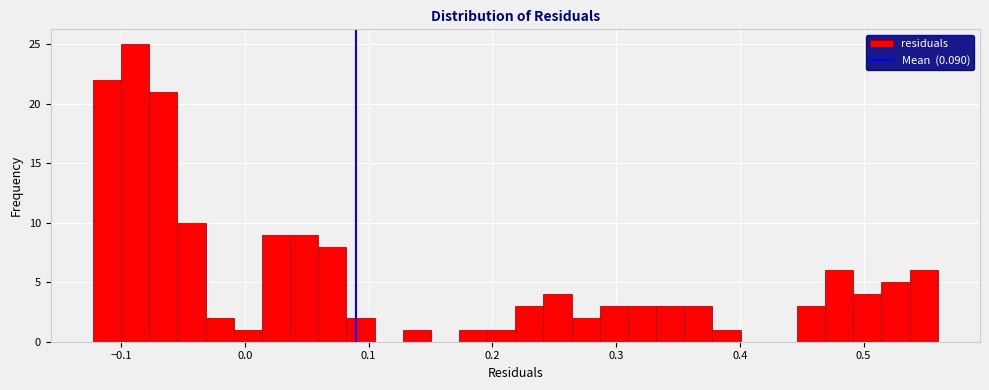

Around what value on the x-axis is the tallest bar? Give the approximate position of its centre, as read against the axis.

-0.09